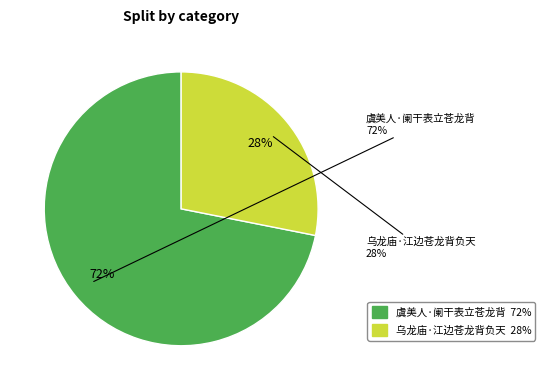

Is 乌龙庙·江边苍龙背负天 the majority of the pie?

No